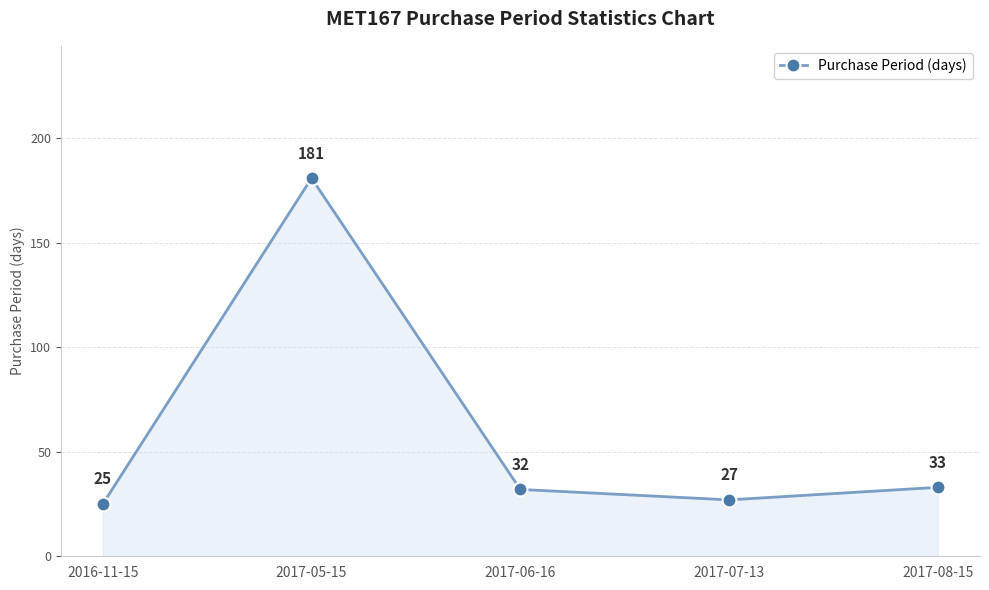

Between 2017-08-15 and 2017-06-16, which is larger?

2017-08-15